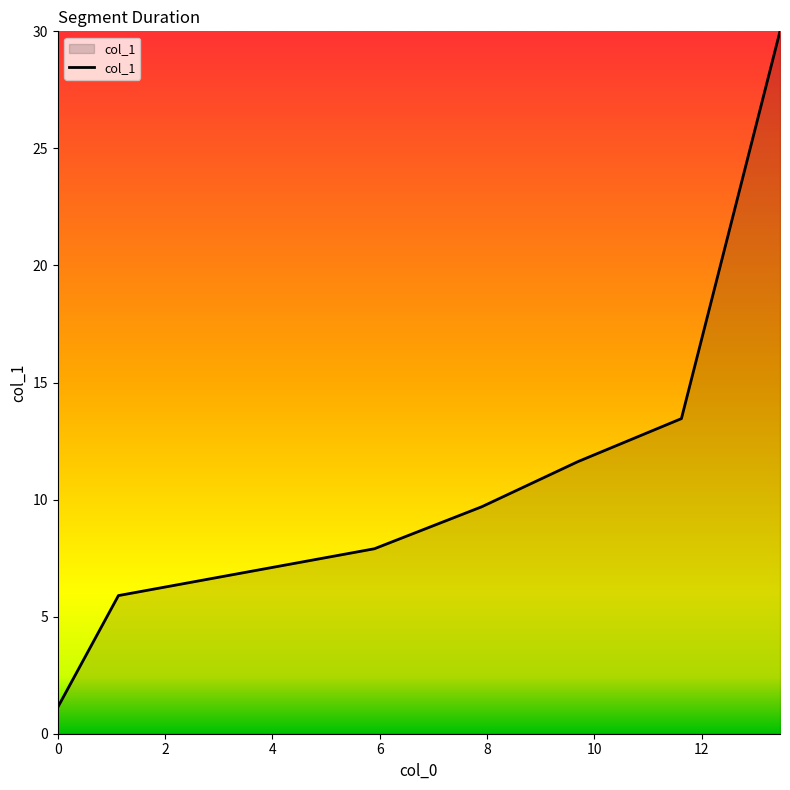

What is the difference between the second highest and minimum values?

12.3